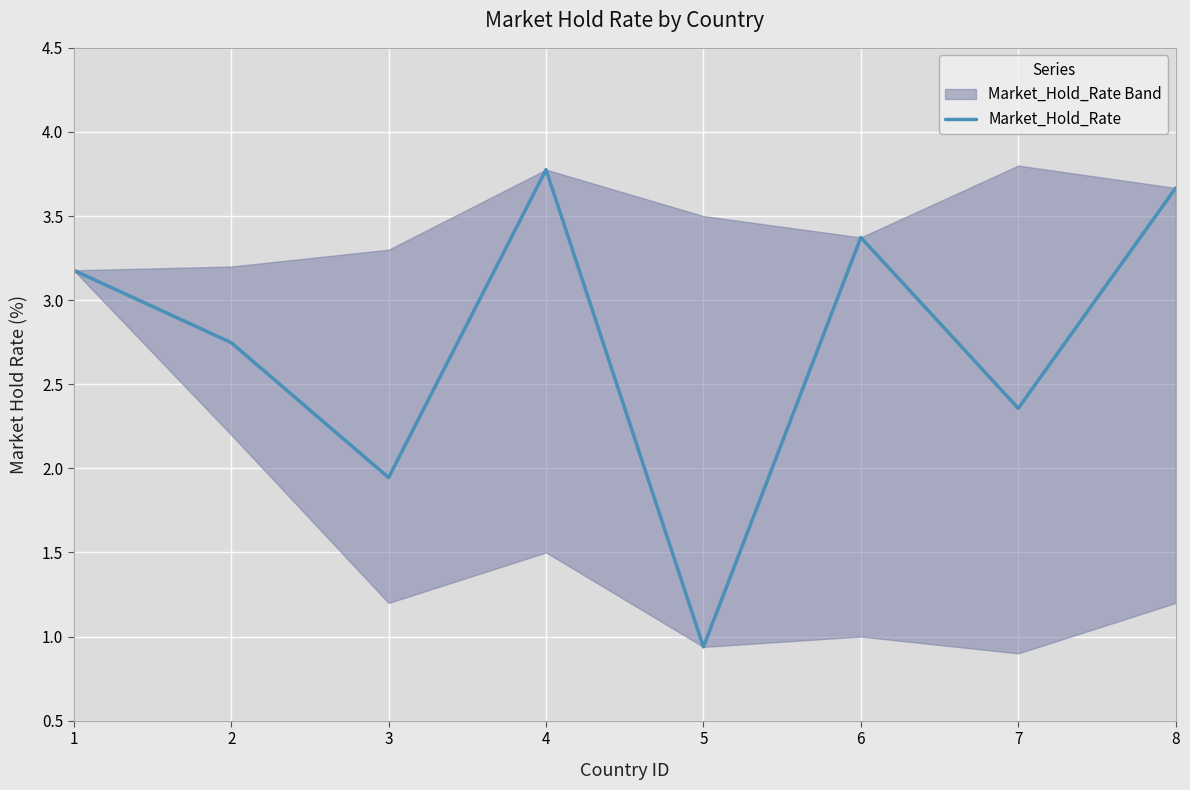

How many values exceed 3?

4